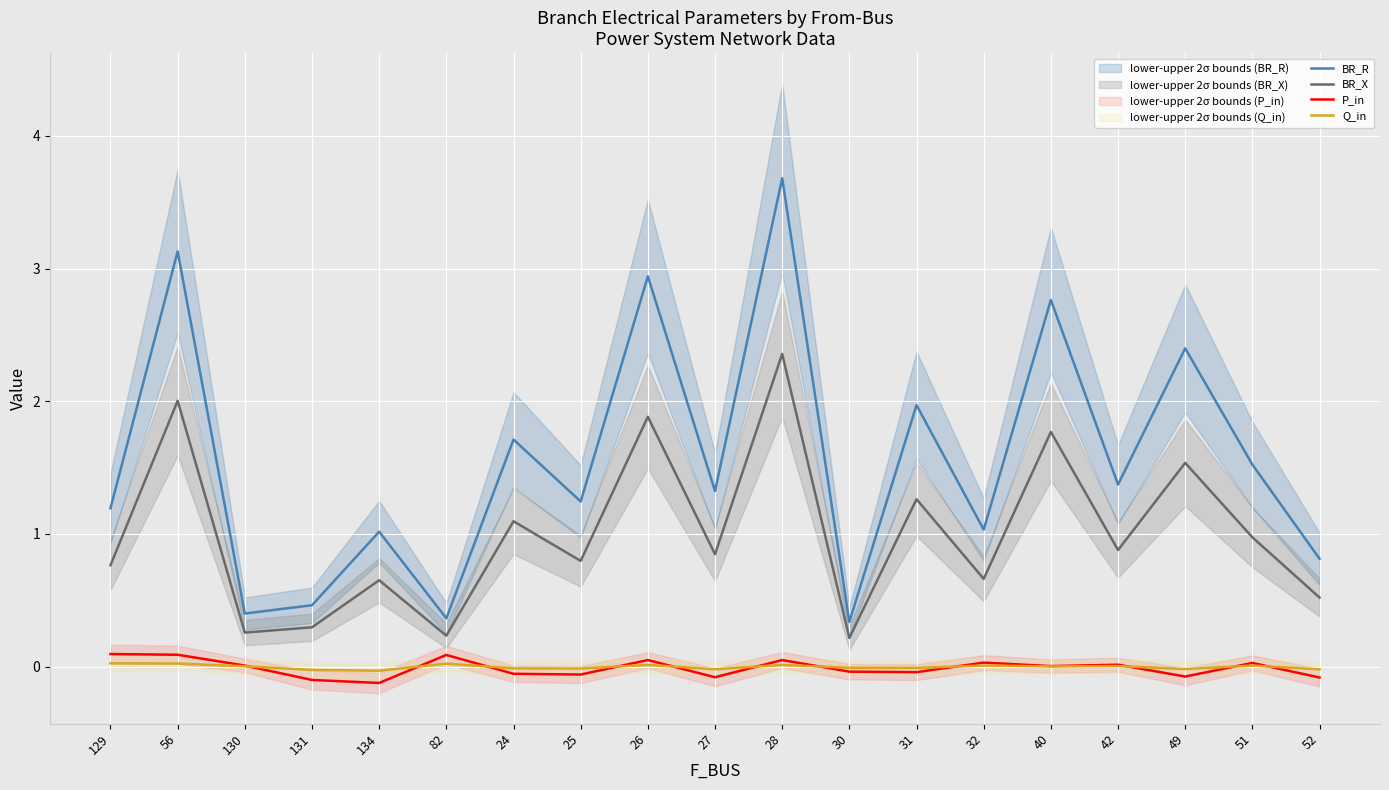

Reading left to right, transcribe all the data shown in this chart.

BR_R: 1.2	3.1	0.4	0.5	1.0	0.4	1.7	1.2	2.9	1.3	3.7	0.3	2.0	1.0	2.8	1.4	2.4	1.5	0.8
BR_X: 0.8	2.0	0.3	0.3	0.7	0.2	1.1	0.8	1.9	0.8	2.4	0.2	1.3	0.7	1.8	0.9	1.5	1.0	0.5
P_in: 0.1	0.1	0.0	-0.1	-0.1	0.1	-0.1	-0.1	0.0	-0.1	0.0	-0.0	-0.0	0.0	0.0	0.0	-0.1	0.0	-0.1
Q_in: 0.0	0.0	0.0	-0.0	-0.0	0.0	-0.0	-0.0	0.0	-0.0	0.0	-0.0	-0.0	0.0	0.0	0.0	-0.0	0.0	-0.0